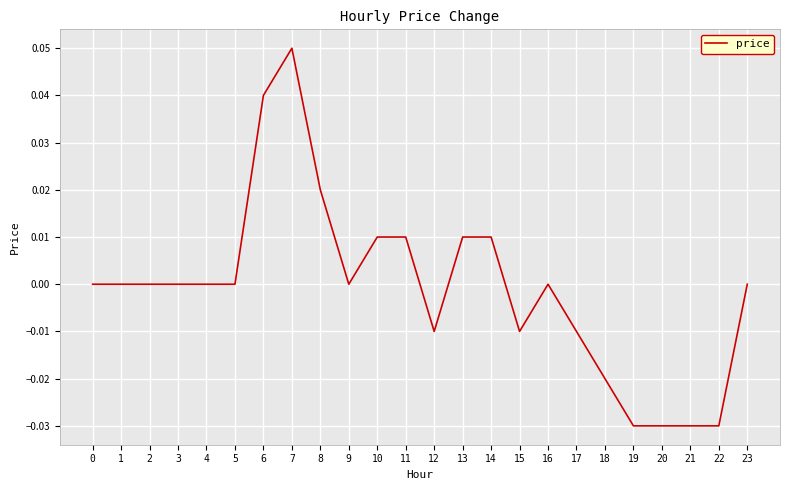

Is it true that the value at 1 is 0.0?

True